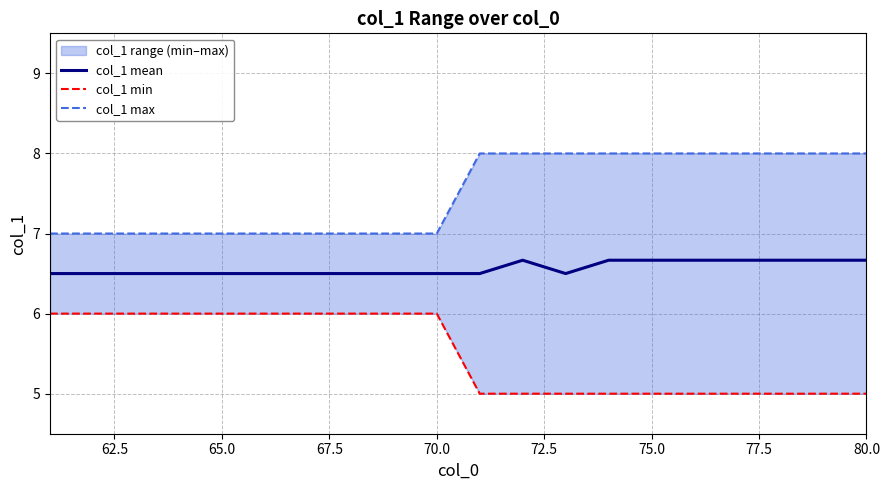

Rank the series by their average value, from highest to lowest.

col_1 max, col_1 mean, col_1 min